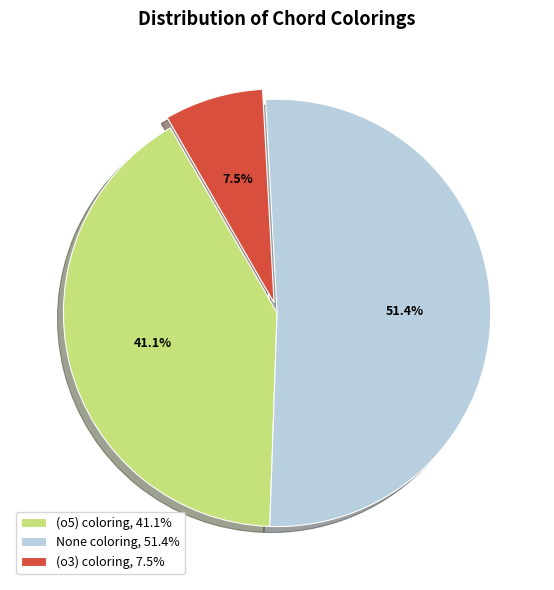

To the nearest percent, what is the average slice percentage?

33%